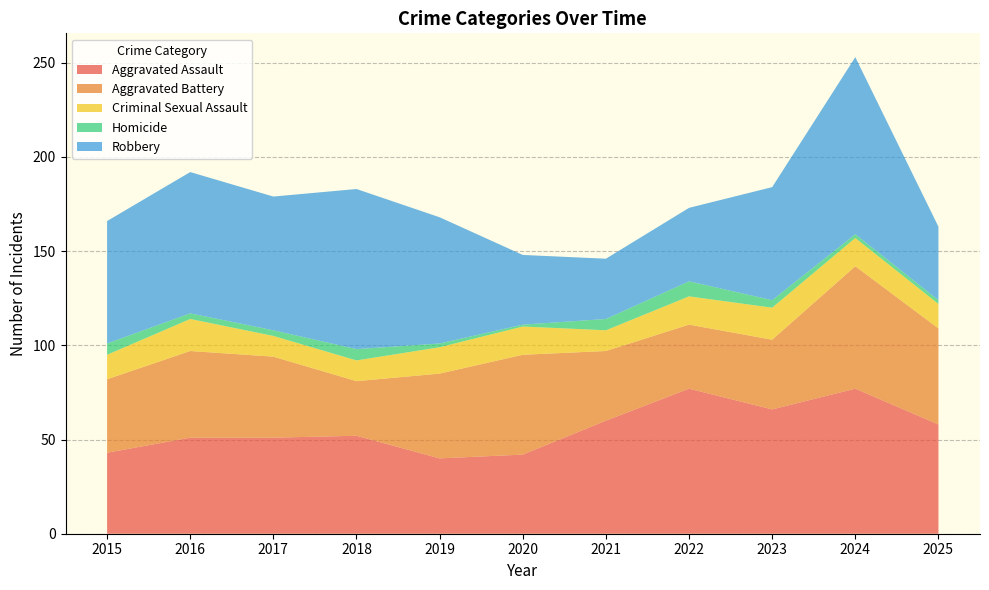

Reading right to left, extract all data points from this chart.

Aggravated Assault: 58	77	66	77	60	42	40	52	51	51	43
Aggravated Battery: 51	65	37	34	37	53	45	29	43	46	39
Criminal Sexual Assault: 13	15	17	15	11	15	14	11	11	17	13
Homicide: 2	2	4	8	6	1	2	6	3	3	6
Robbery: 39	94	60	39	32	37	67	85	71	75	65